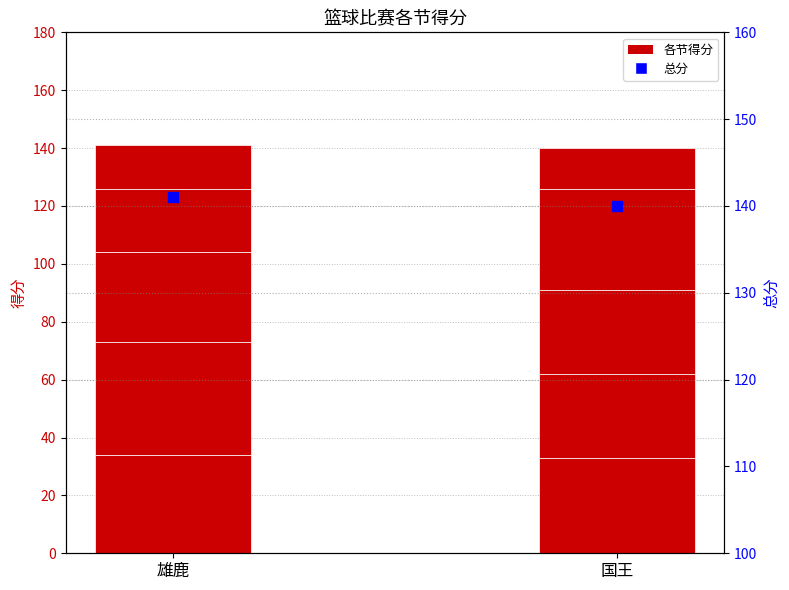

Which series contains the highest Y value?

总分